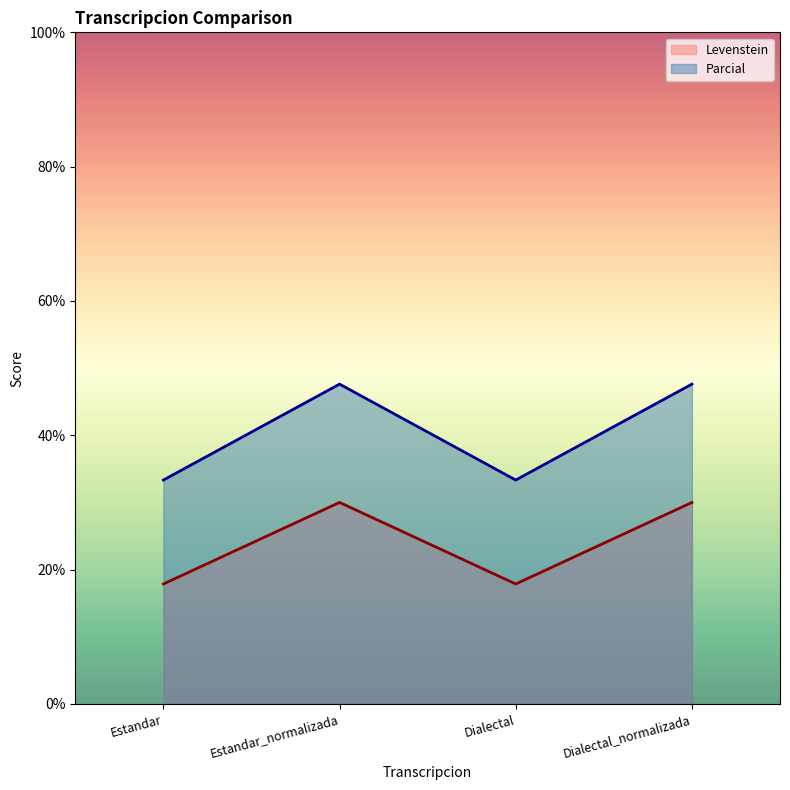

The value of Levenstein at Estandar_normalizada is 30.0. True or false?

True